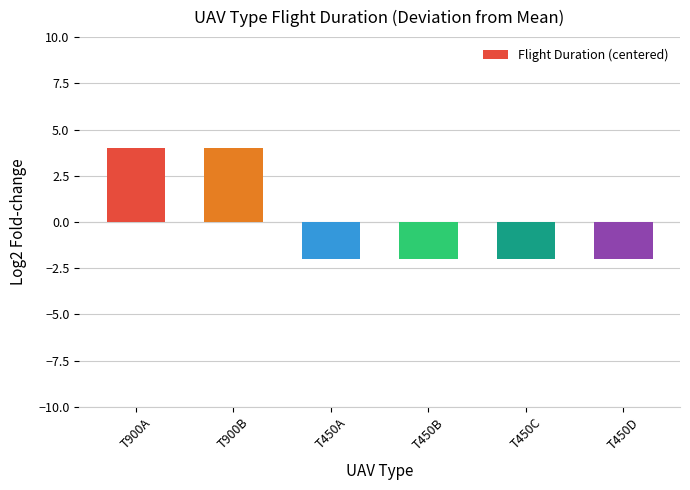

What is the difference between the maximum and minimum values?

6